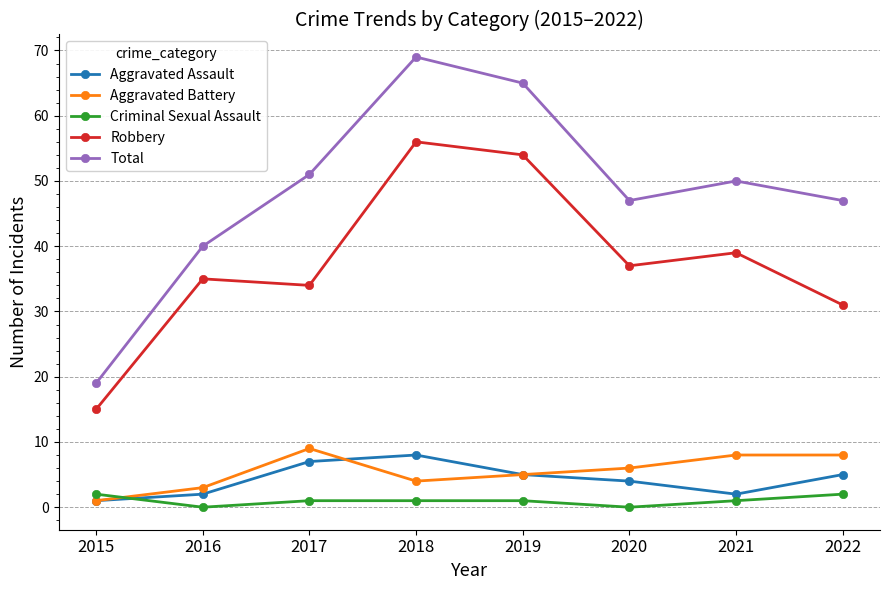

Rank the series by their maximum value, from lowest to highest.

Criminal Sexual Assault, Aggravated Assault, Aggravated Battery, Robbery, Total